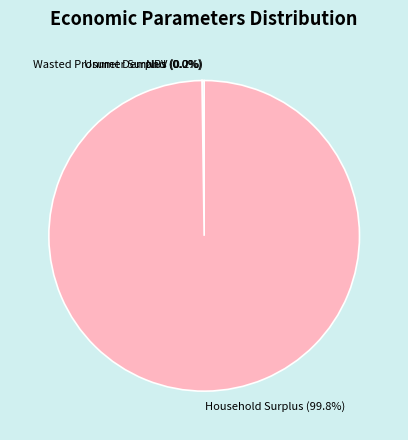

What is the largest slice in the pie chart?

Household Surplus